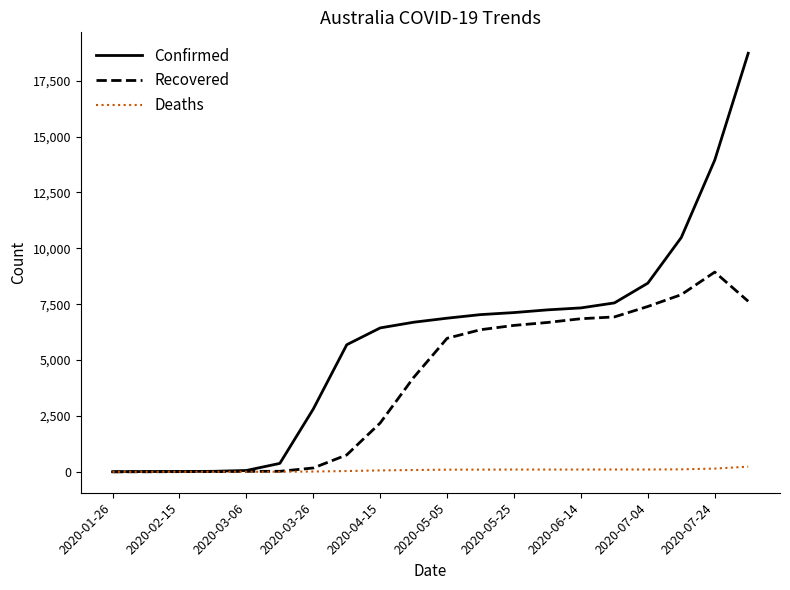

Rank the series by their maximum value, from lowest to highest.

Deaths, Recovered, Confirmed